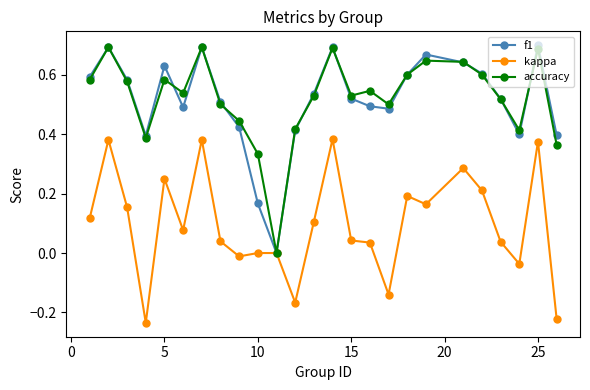

Which series has the largest range (max minus min)?

f1